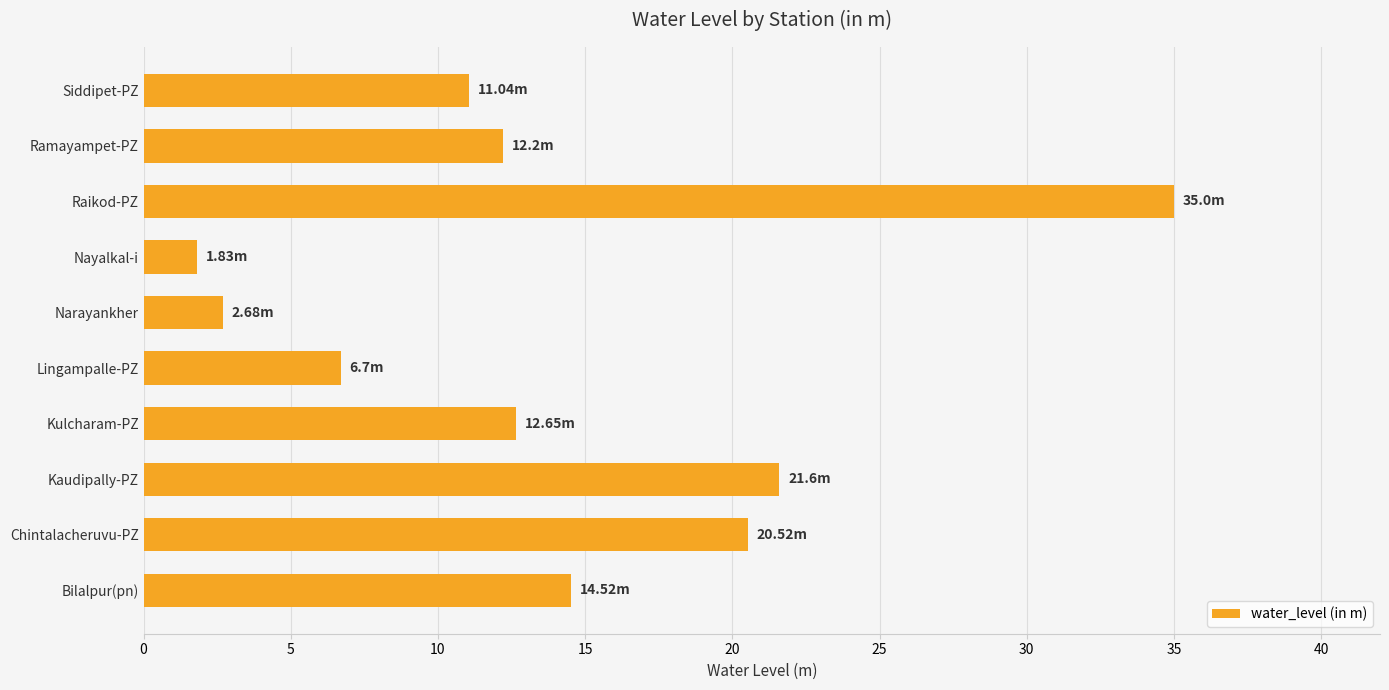

What is the difference between the maximum and second lowest values?

32.3